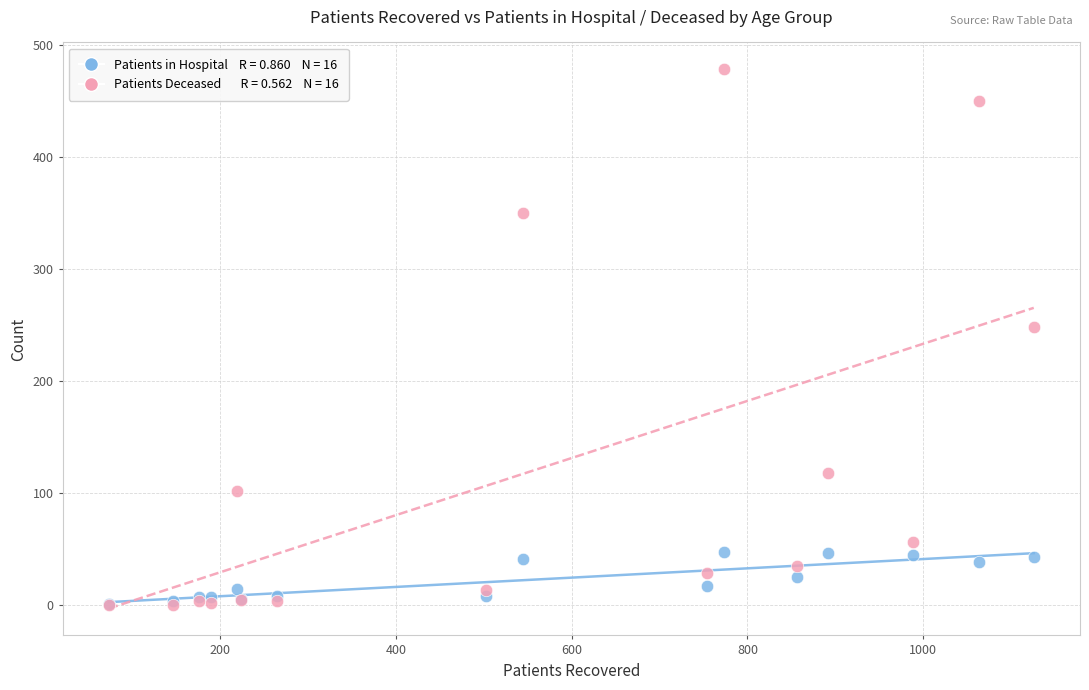

Across all series, what Y value is closest to 239?

248